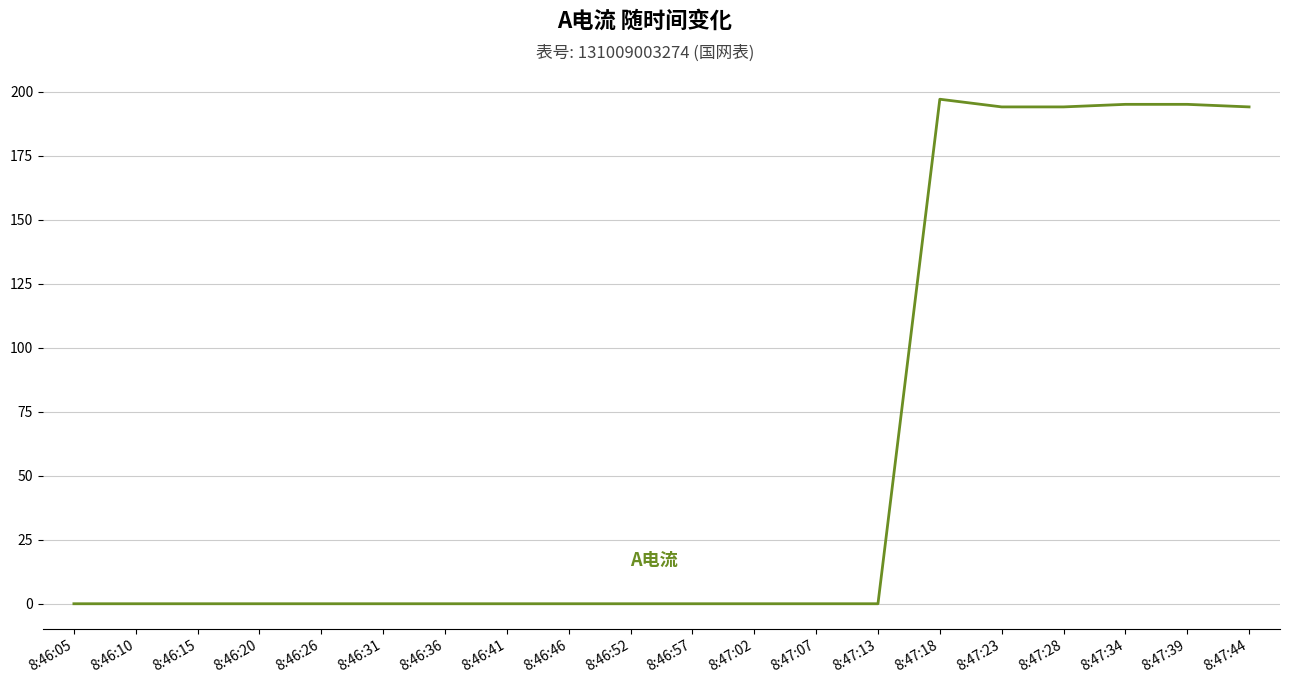

Reading left to right, transcribe all the data shown in this chart.

8:46:05=0	8:46:10=0	8:46:15=0	8:46:20=0	8:46:26=0	8:46:31=0	8:46:36=0	8:46:41=0	8:46:46=0	8:46:52=0	8:46:57=0	8:47:02=0	8:47:07=0	8:47:13=0	8:47:18=197	8:47:23=194	8:47:28=194	8:47:34=195	8:47:39=195	8:47:44=194